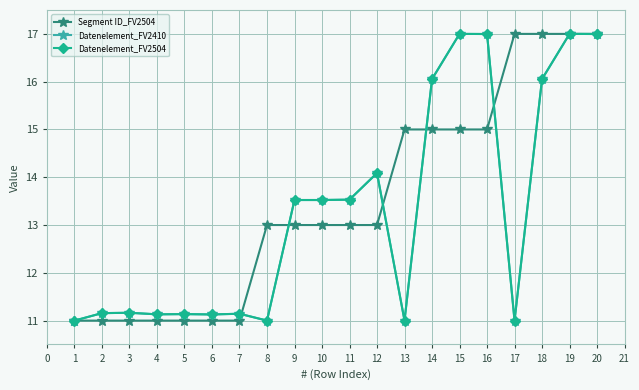

Does the chart have visible grid lines?

Yes